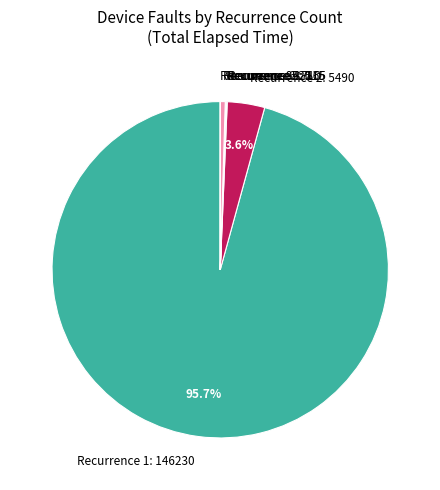

What is the ratio of the value at Recurrence 1: 146230 to the value at Recurrence 2: 5490?

26.6